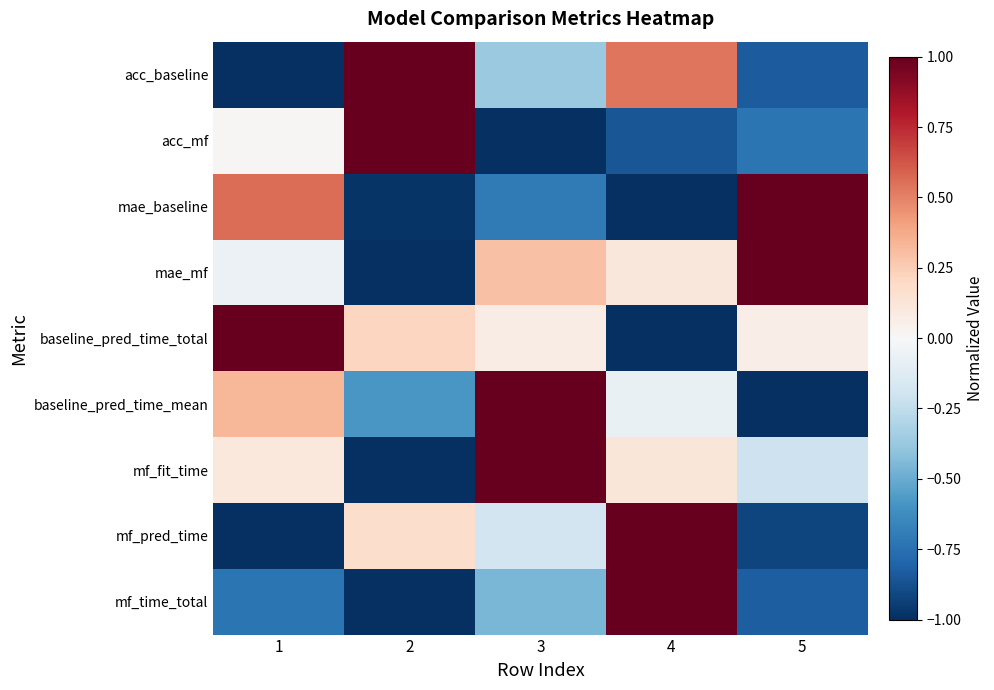

Between 3 and 4, which is larger?

4